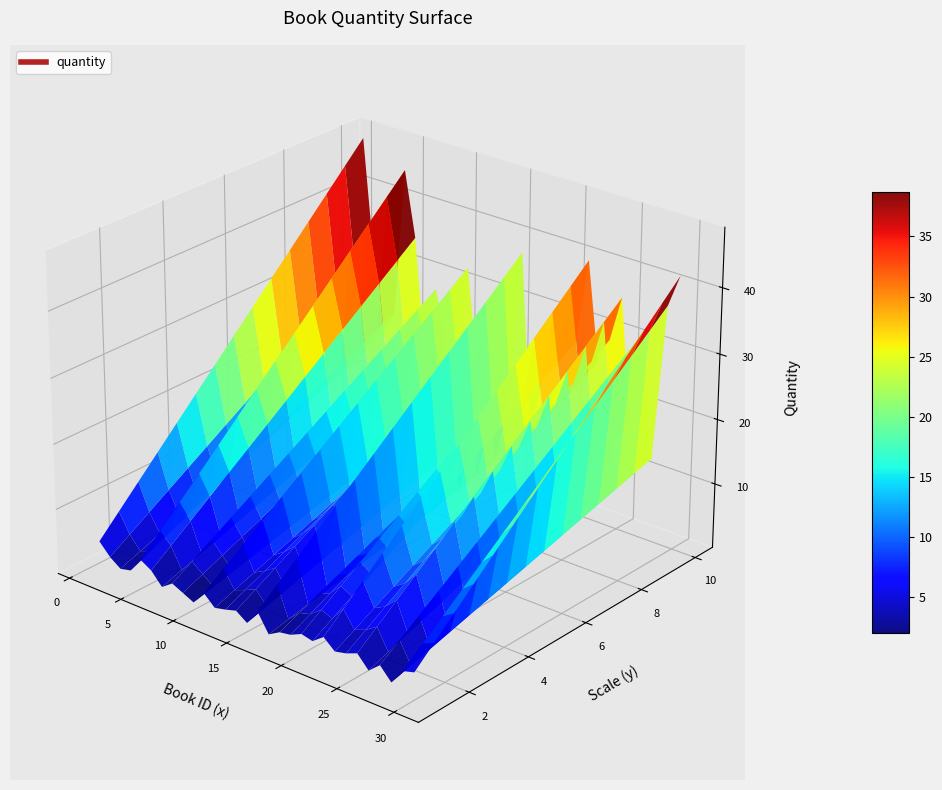

Reading left to right, what are all the values shown in this chart?

1=48	2=30	3=18	4=22	5=45	6=35	7=16	8=28	9=20	10=12	11=33	12=17	13=21	14=26	15=14	16=38	17=10	18=20	19=23	20=31	21=27	22=40	23=25	24=29	25=36	26=17	27=32	28=13	29=37	30=42